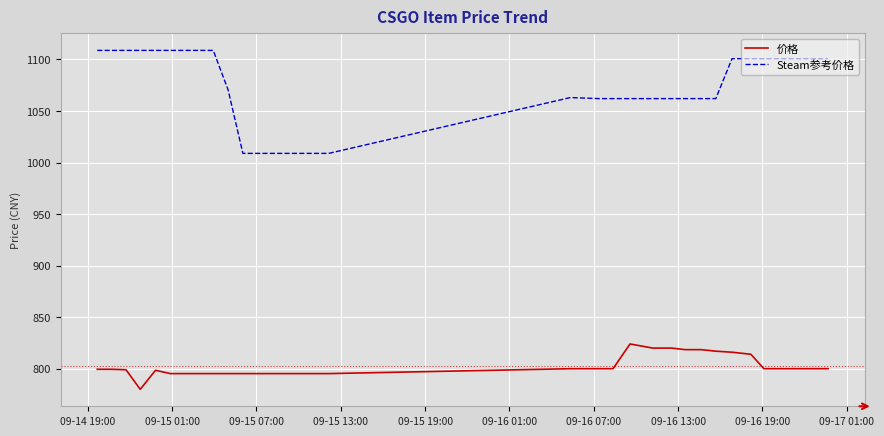

True or false: Steam参考价格 and 价格 intersect in this chart.

False